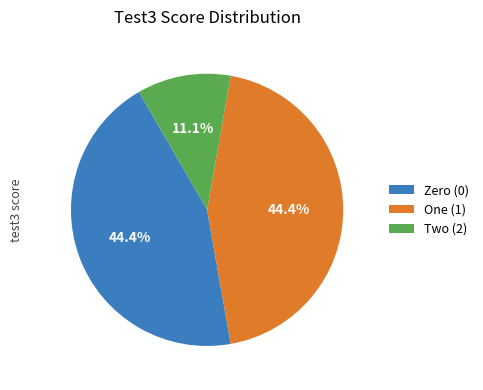

Which slice is the smallest?

Two (2)